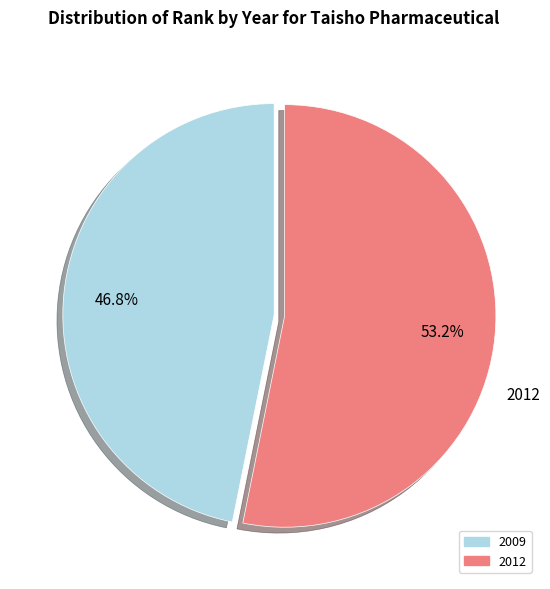

How many segments does this pie chart have?

2